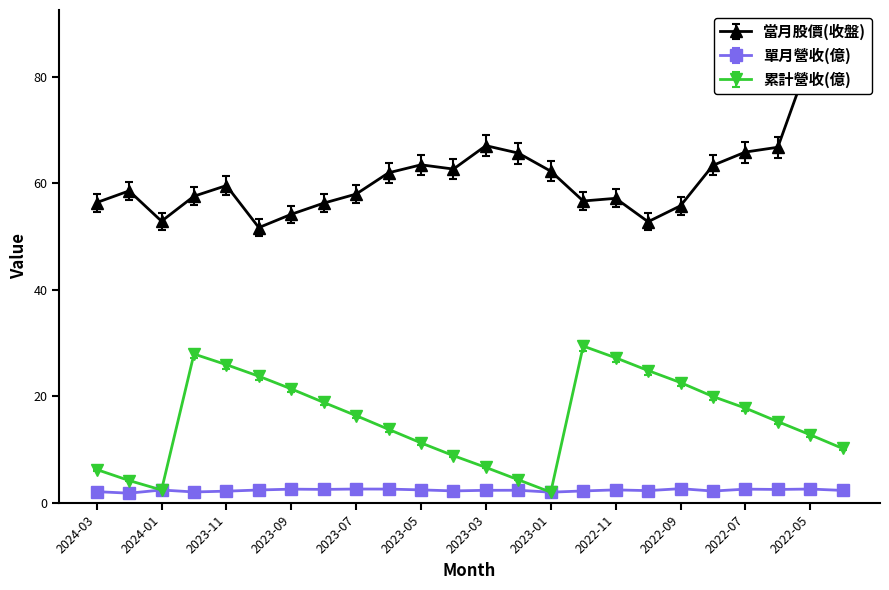

Which series has the widest spread of values?

當月股價(收盤)